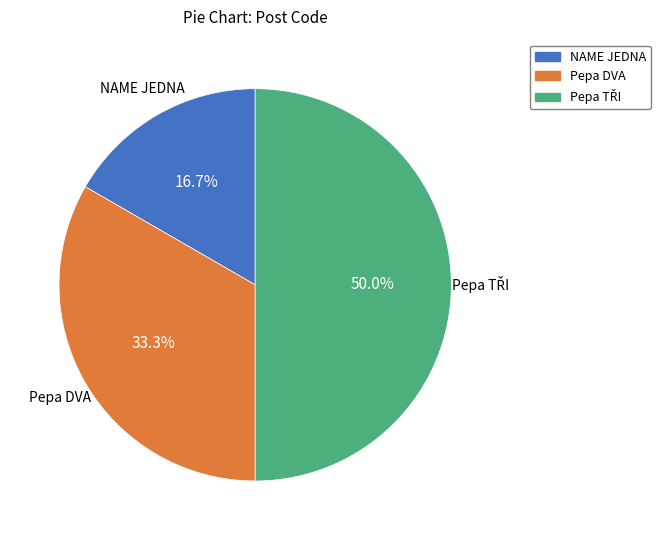

What is the smallest slice in the pie chart?

NAME JEDNA